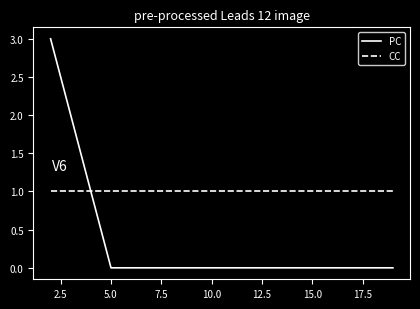

What is the label of the 3rd point from the left?

5.0